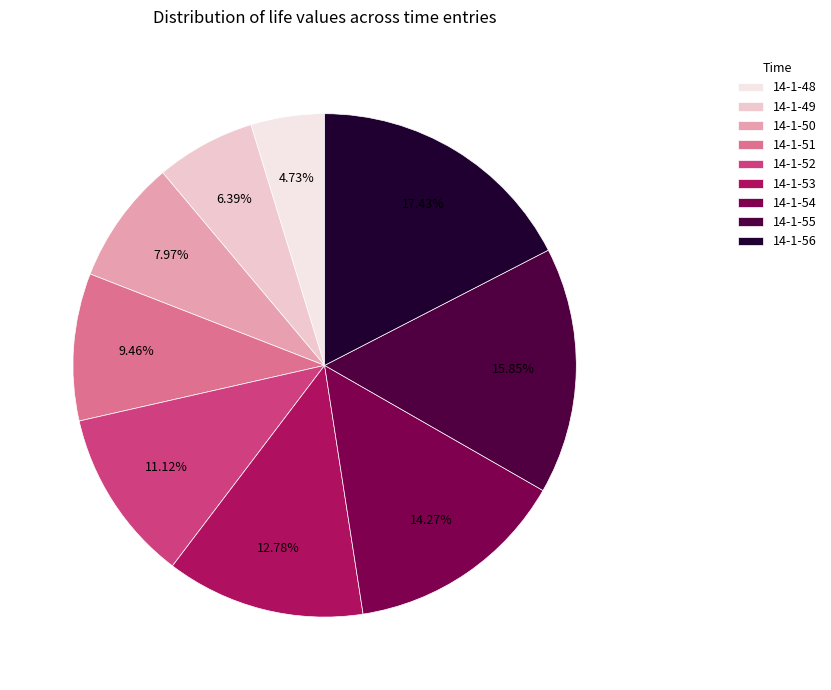

What is the largest slice in the pie chart?

14-1-56